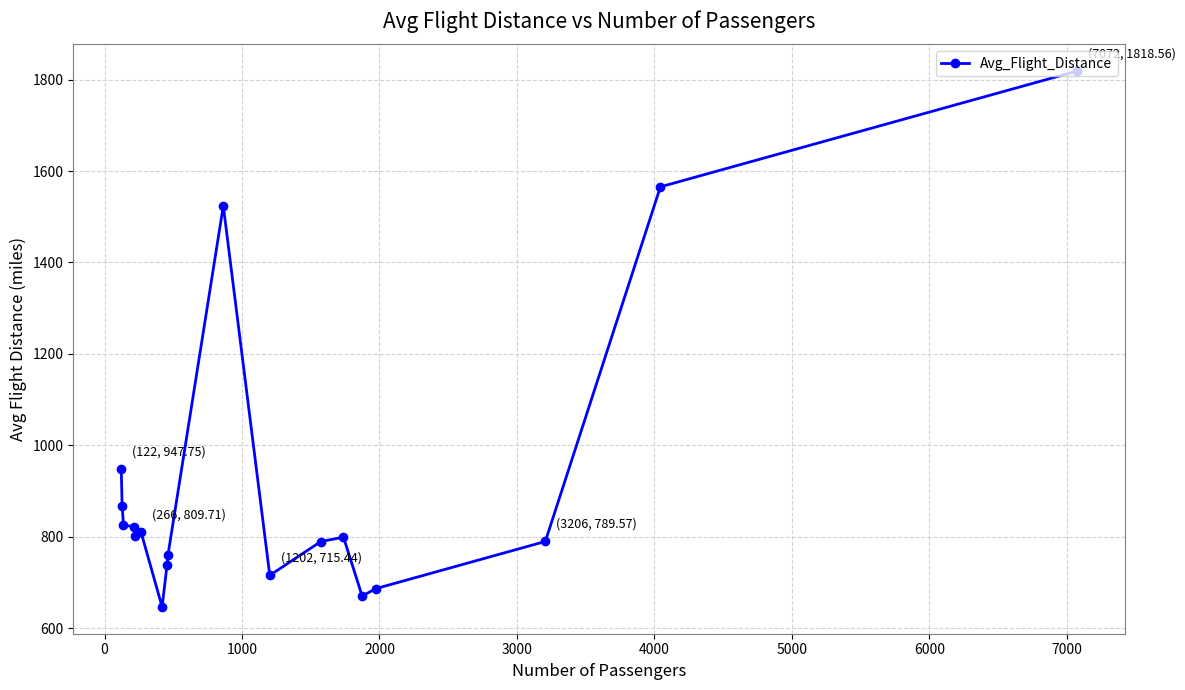

What is the difference between the maximum and second lowest values?

1148.5